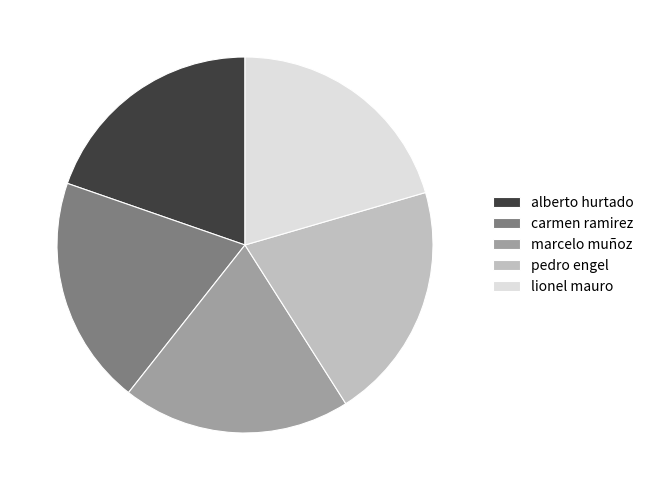

How many slices are in this pie chart?

5